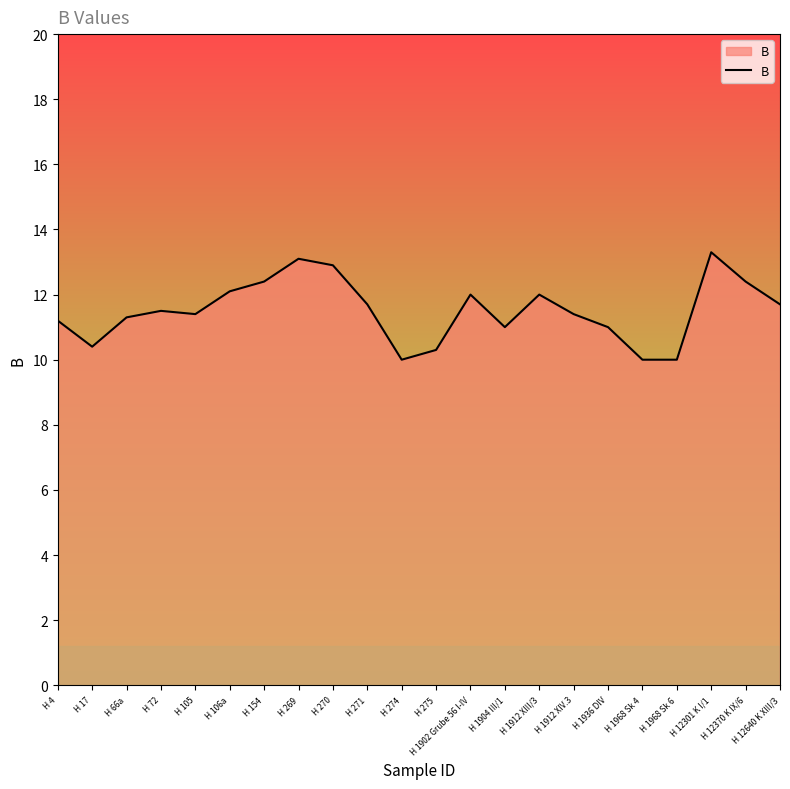

True or false: the data shows 5.9 at H 1968 Sk 6.

False